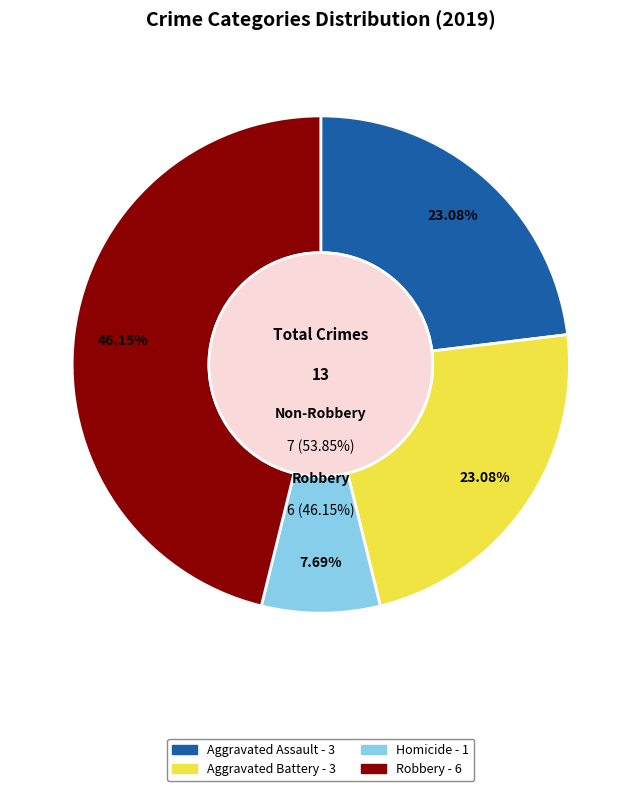

What percentage is the Aggravated Battery slice, to the nearest percent?

23%